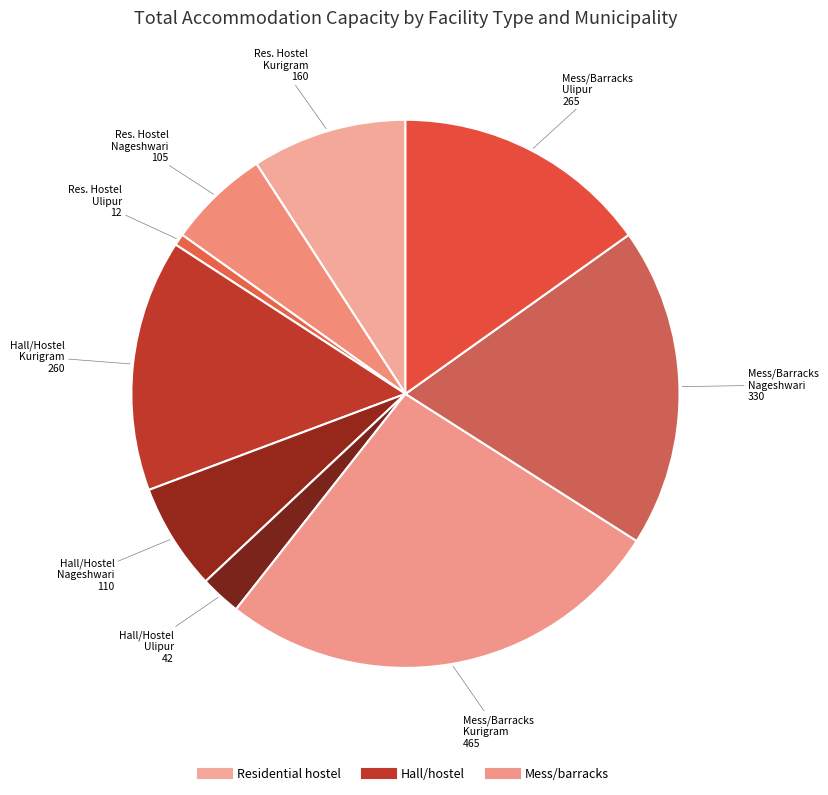

Count the number of slices in the pie.

9